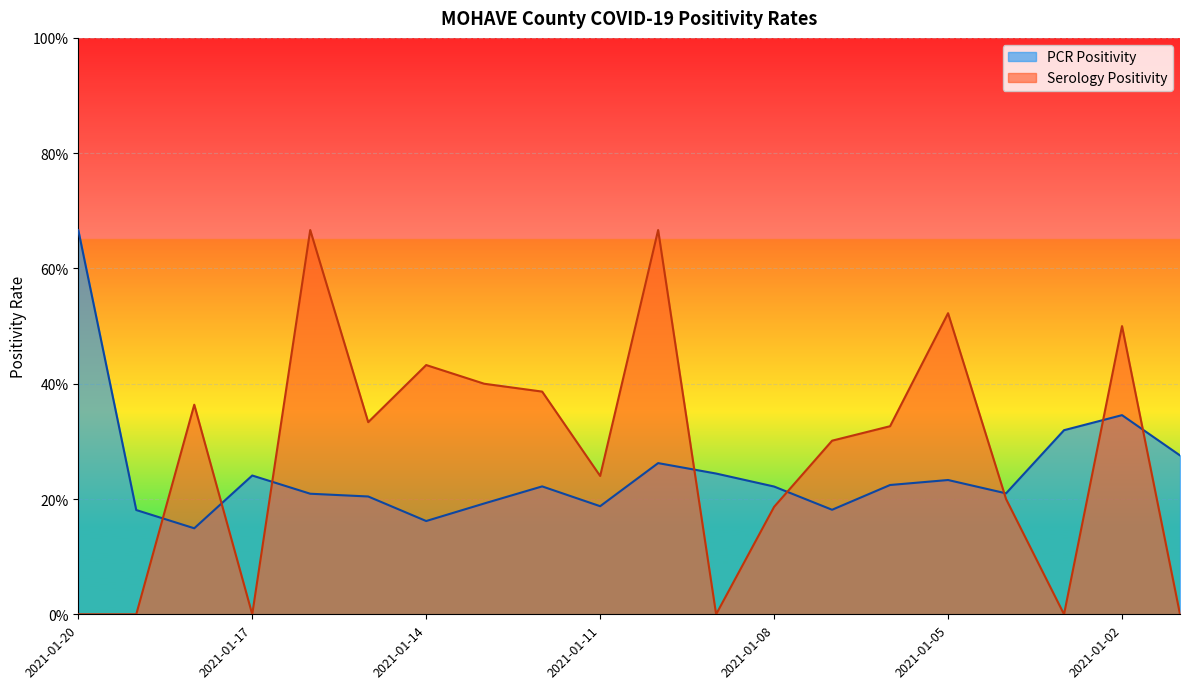

How many positive values does the Serology Positivity series have?

14